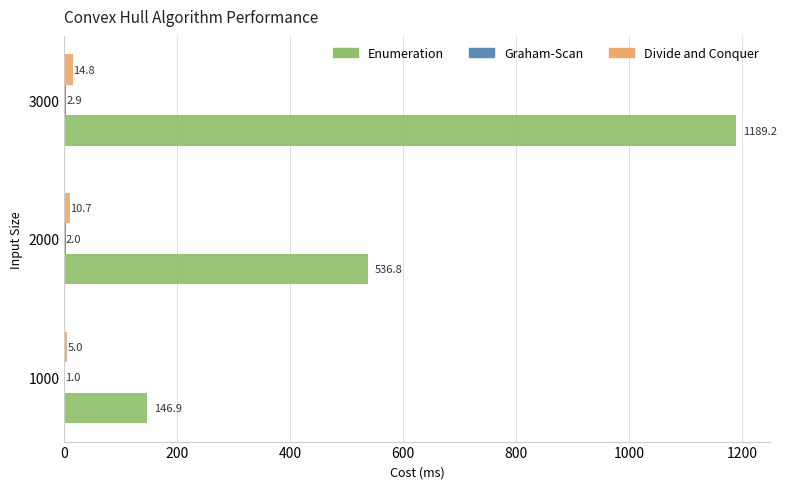

Which series changed the most between 1000 and 2000?

Enumeration